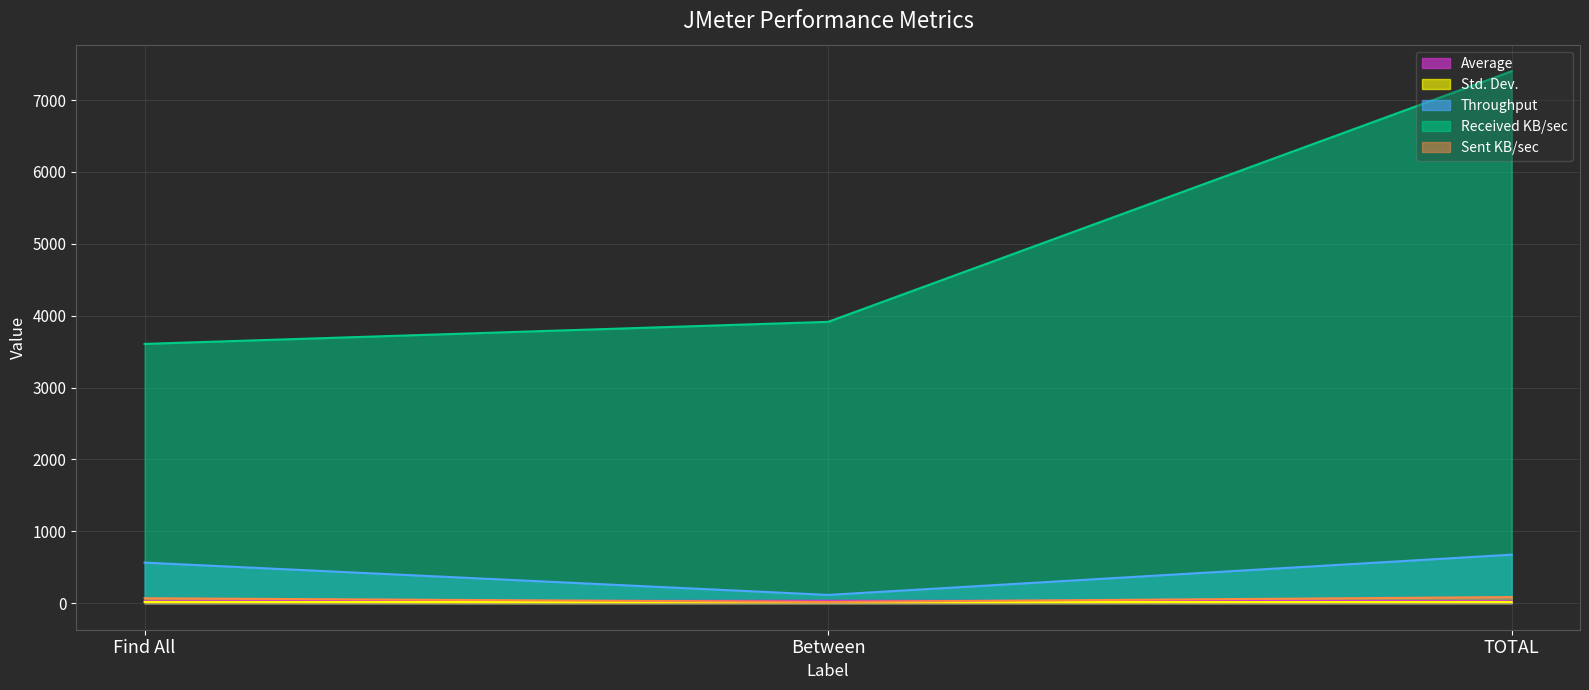

The Average series shows 6.5 at TOTAL. True or false?

False